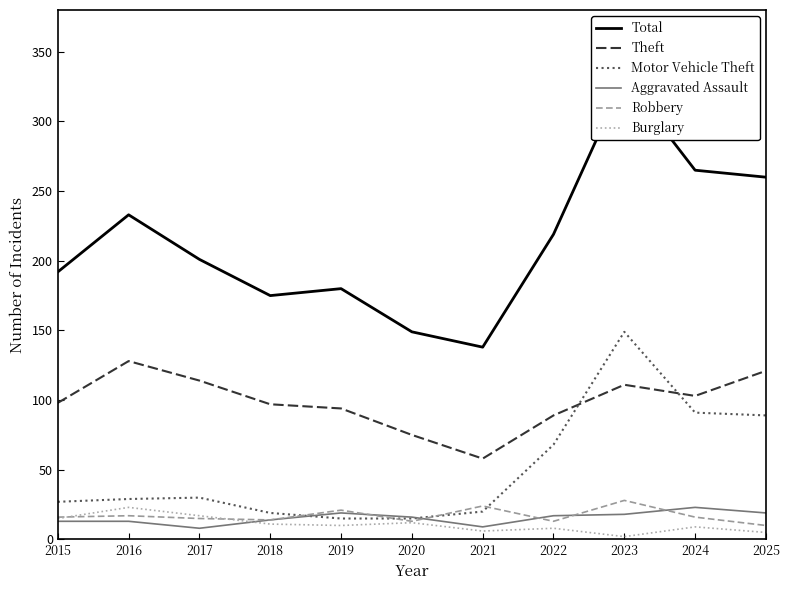

List the series in order of their peak value, highest first.

Total, Motor Vehicle Theft, Theft, Robbery, Aggravated Assault, Burglary